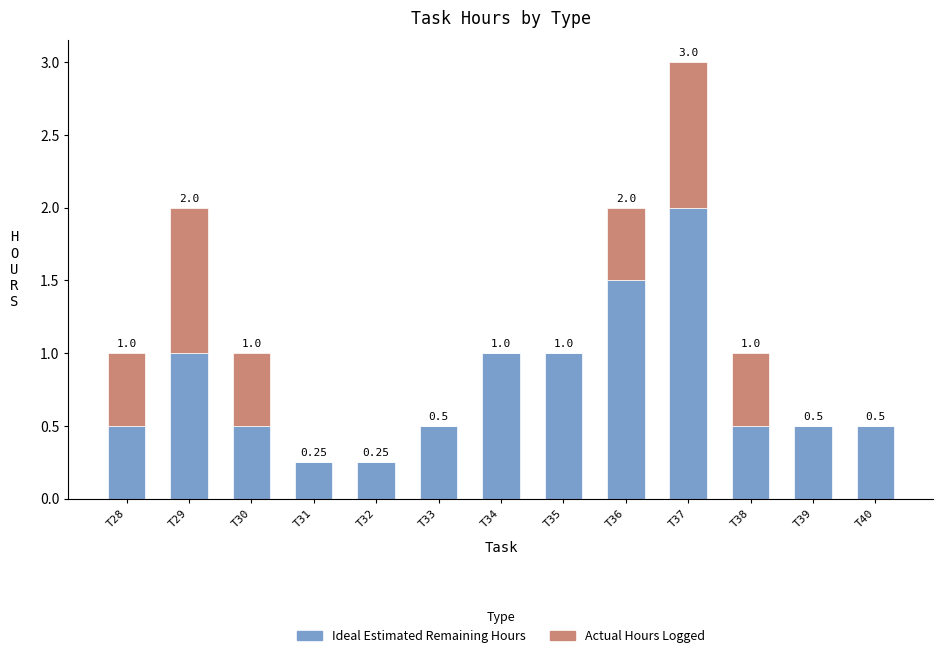

How many data points does each series have?

13